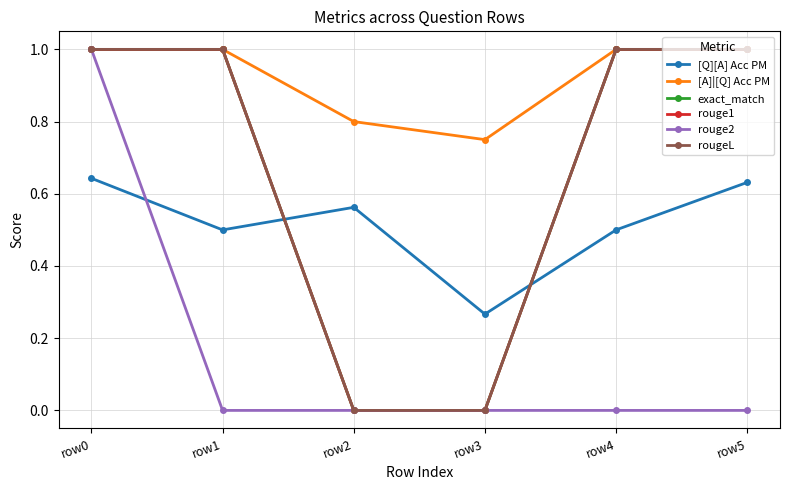

Is it true that exact_match equals 0.0 at row3?

True